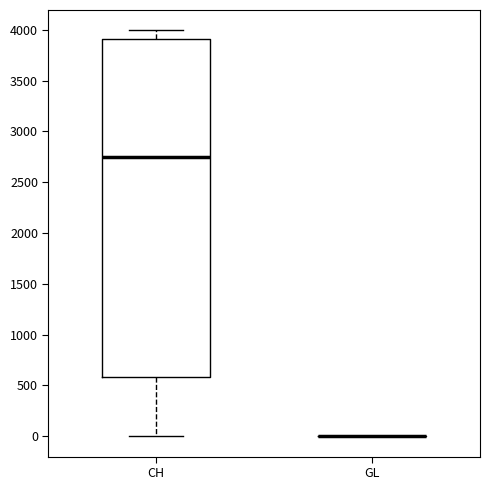

Reading left to right, transcribe this box plot: for each box, give where its median line is, the range the box spans, and where its two whiskers end, as read against the y-axis. The values are not printed on the chart, so give them approximately, as read against the axis.

CH: median 2750, box 600 to 3900, whiskers 0 to 4000
GL: box collapsed to a line at 0, whiskers 0 to 0